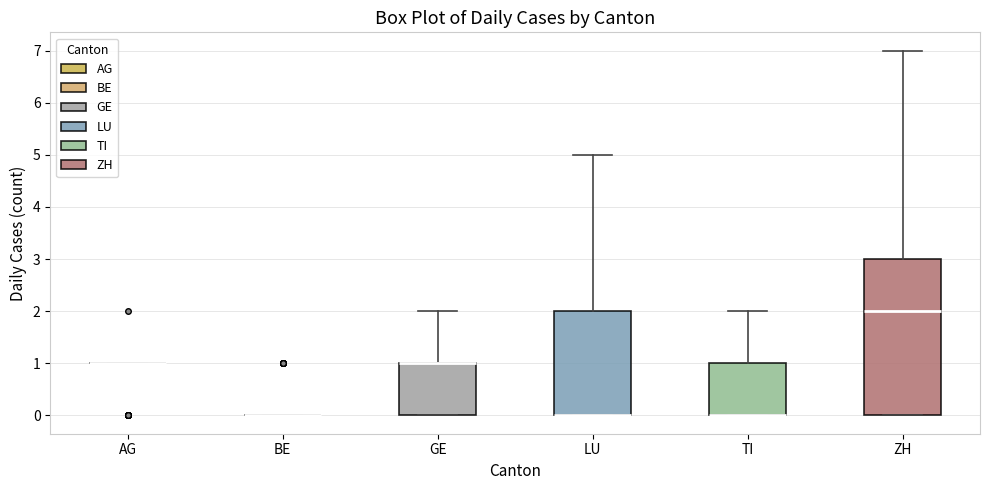

Reading left to right, read every box against the y-axis: the position of its median line, the range the box covers, and the ends of its whiskers. The values are not printed on the chart, so give them approximately, as read against the axis.

AG: box collapsed to a line at 1, whiskers 1 to 1
BE: box collapsed to a line at 0, whiskers 0 to 0
GE: median 1 (drawn on the box's upper edge), box 0 to 1, whiskers 0 to 2
LU: median 0 (drawn on the box's lower edge), box 0 to 2, whiskers 0 to 5
TI: median 0 (drawn on the box's lower edge), box 0 to 1, whiskers 0 to 2
ZH: median 2, box 0 to 3, whiskers 0 to 7